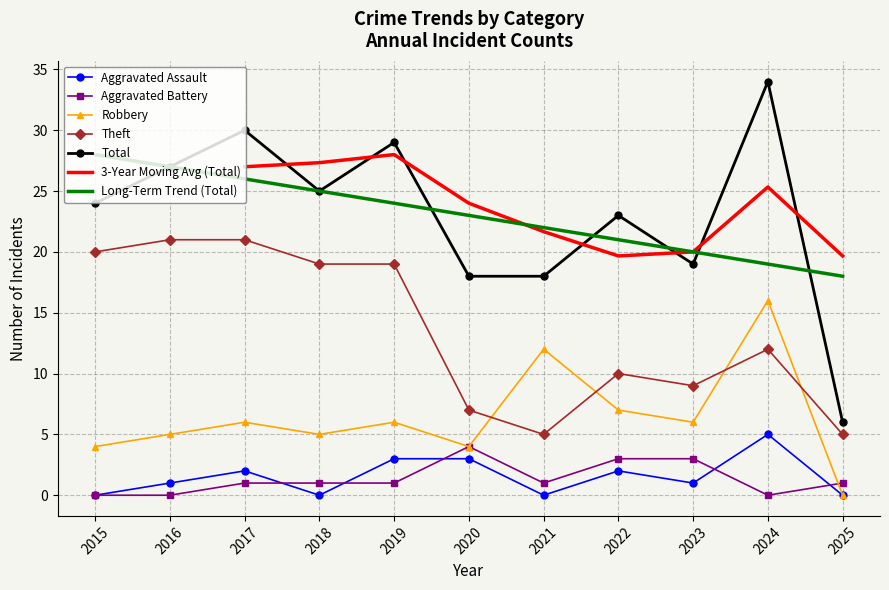

Is the value of Robbery at 2019 greater than the value of Aggravated Battery at 2025?

Yes